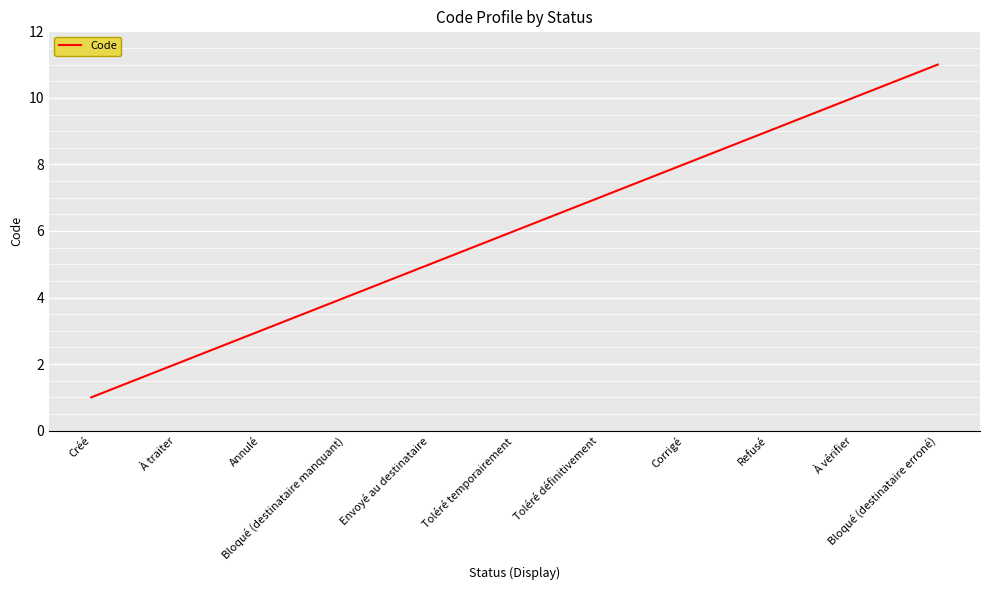

What is the difference between the second highest and minimum values?

9